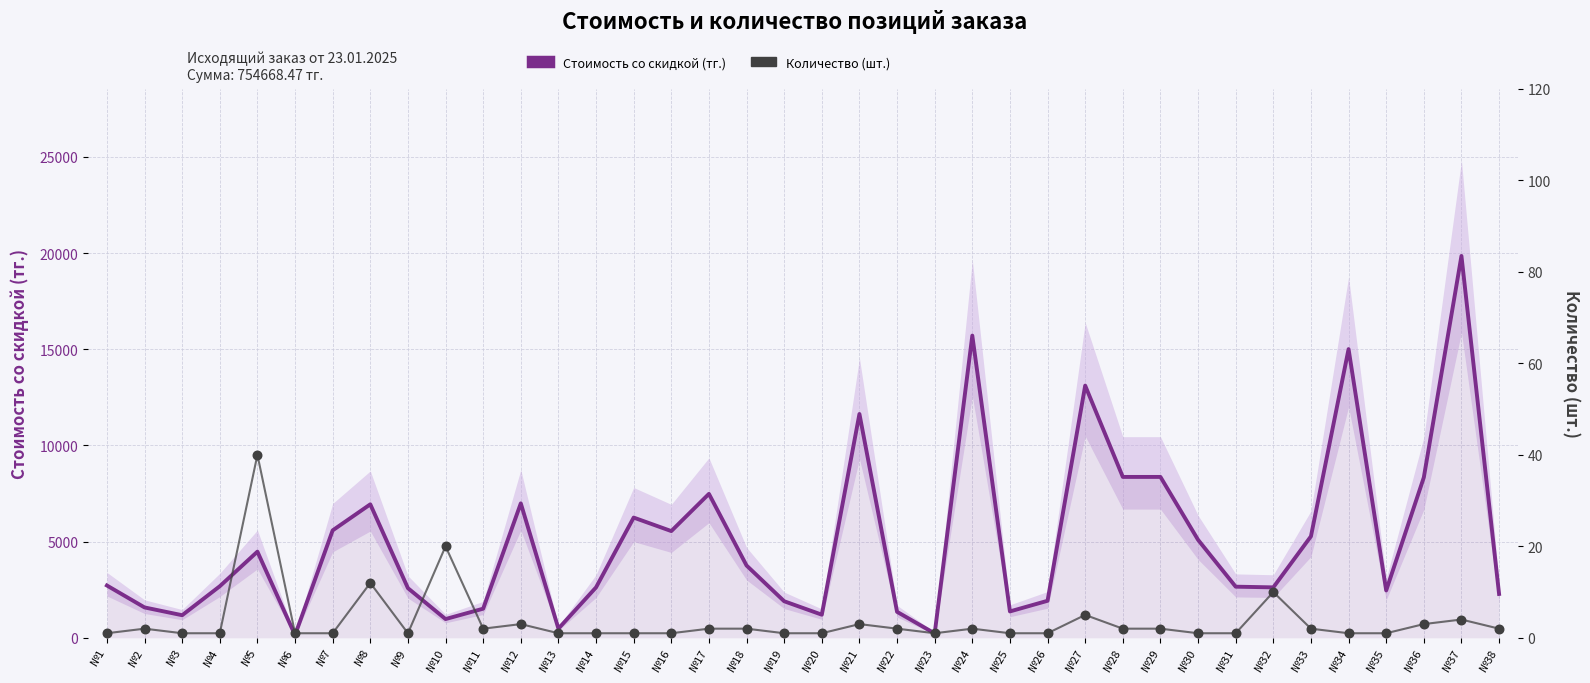

Which series reaches the maximum Y coordinate?

Стоимость со скидкой (тг.)